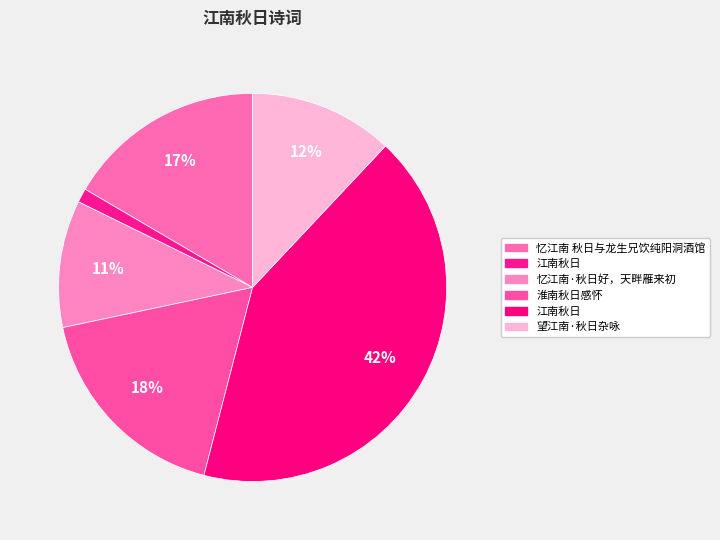

Is there a majority slice in this chart?

No